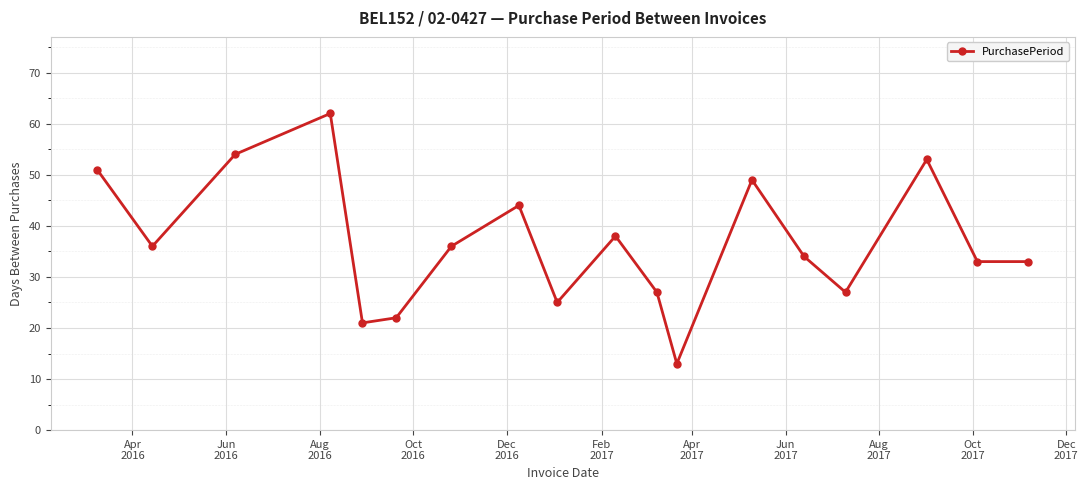

Does the chart have visible grid lines?

Yes